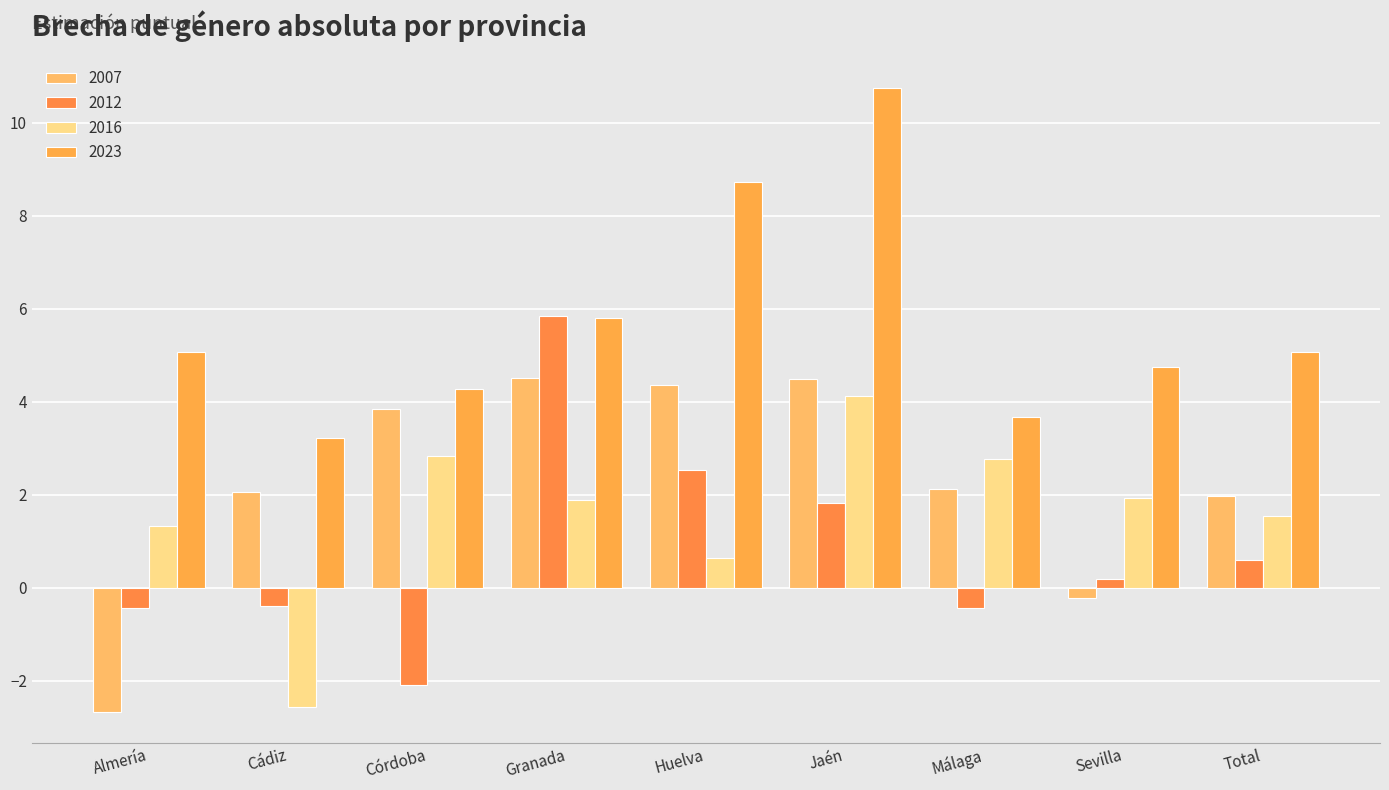

Which category has the lowest value in the 2012 series?

Córdoba